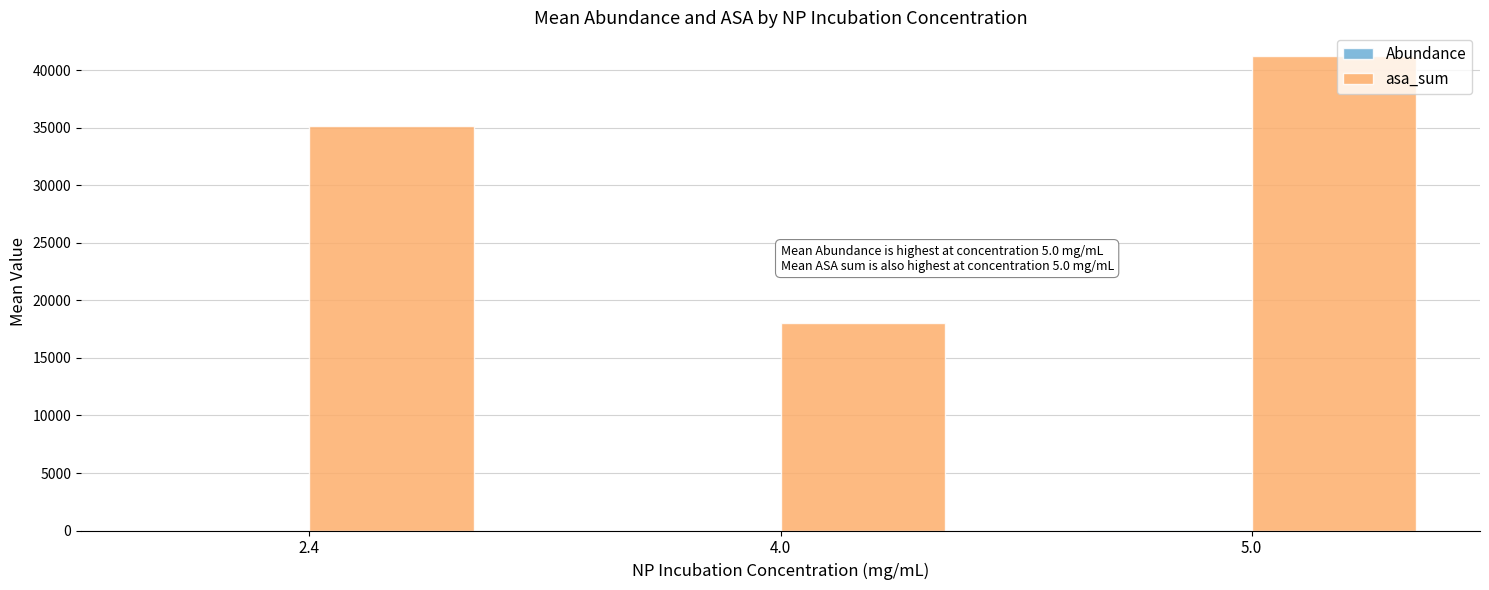

What is the maximum value shown in the chart?

41254.2